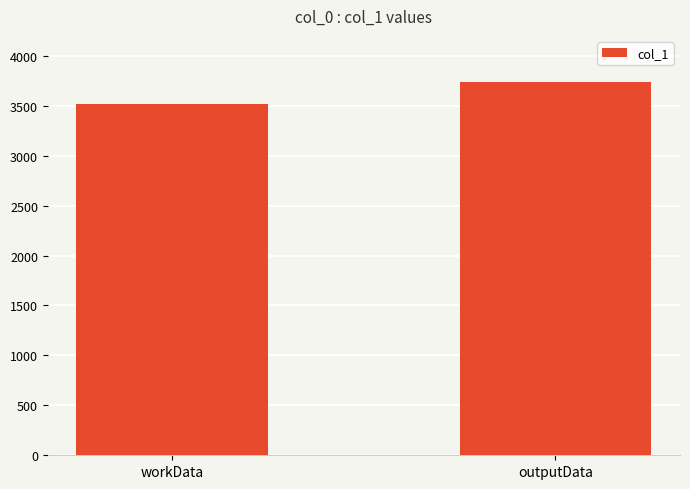

Reading right to left, what are all the values shown in this chart?

3739	3520